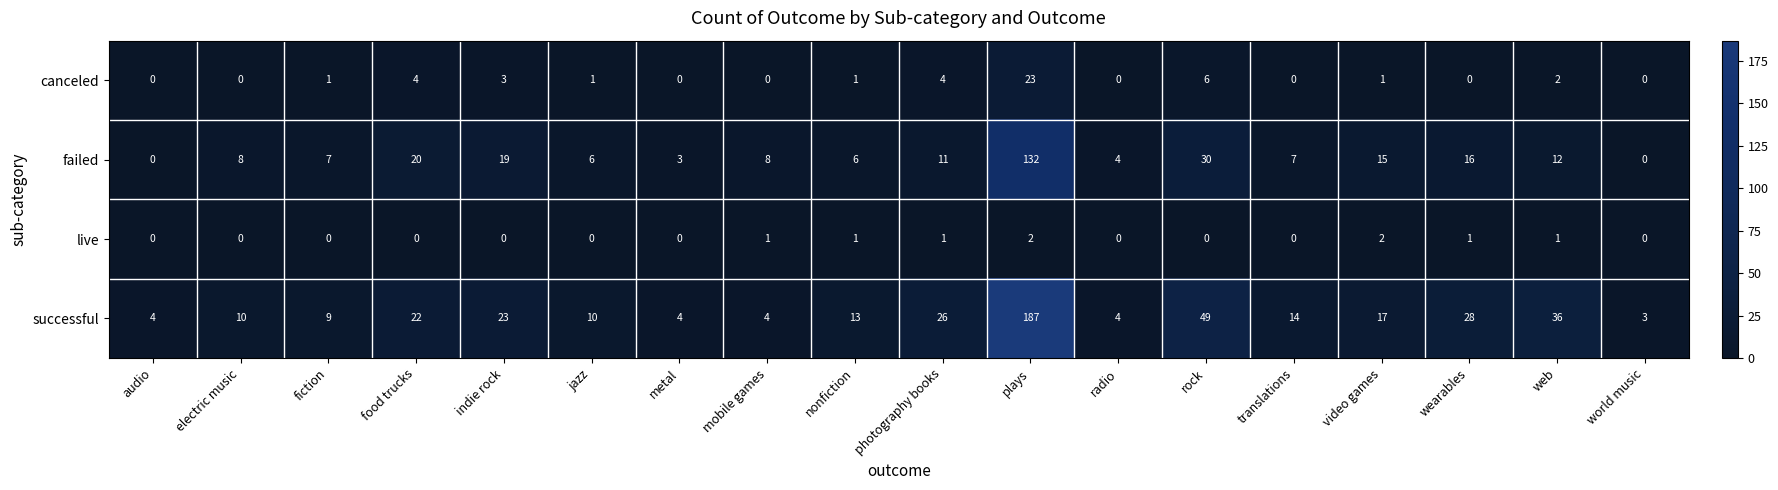

What is the average value of the successful series?

26